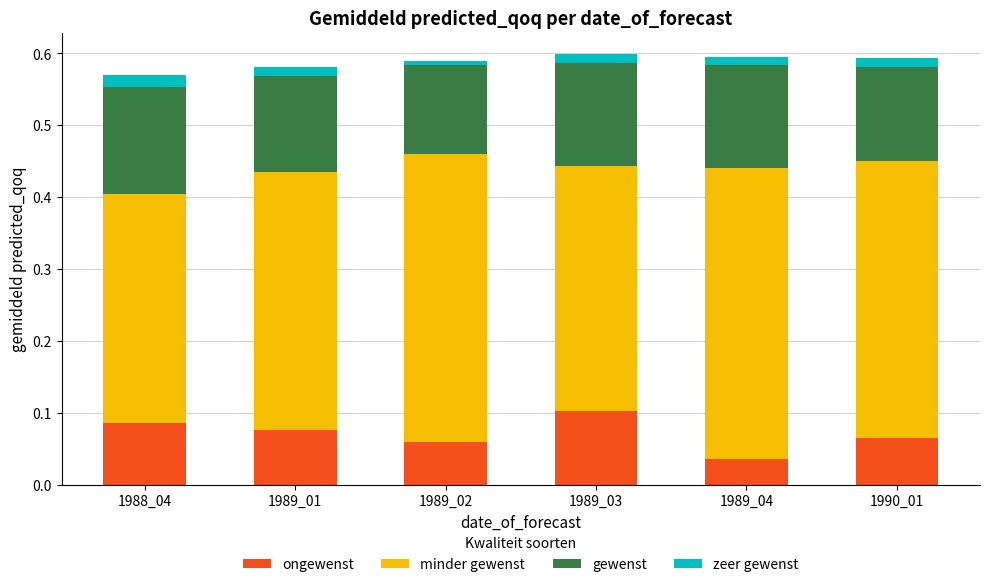

What is the average value of the ongewenst series?

0.1